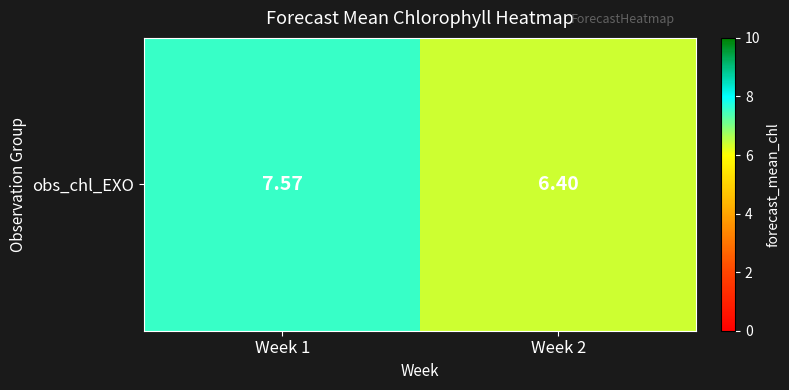

How many distinct data groups are displayed?

1